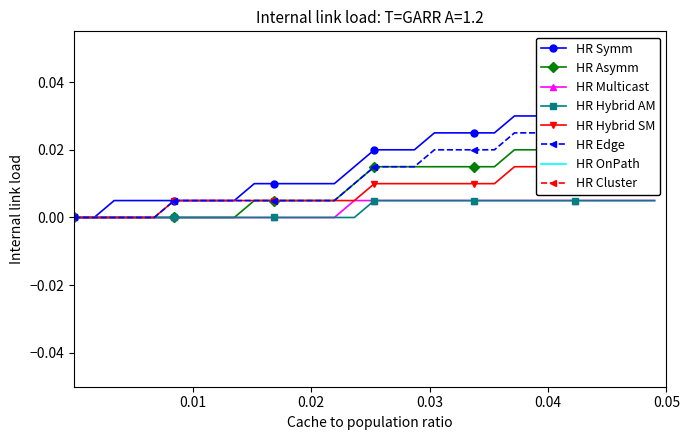

How many positive values does the HR Edge series have?

25